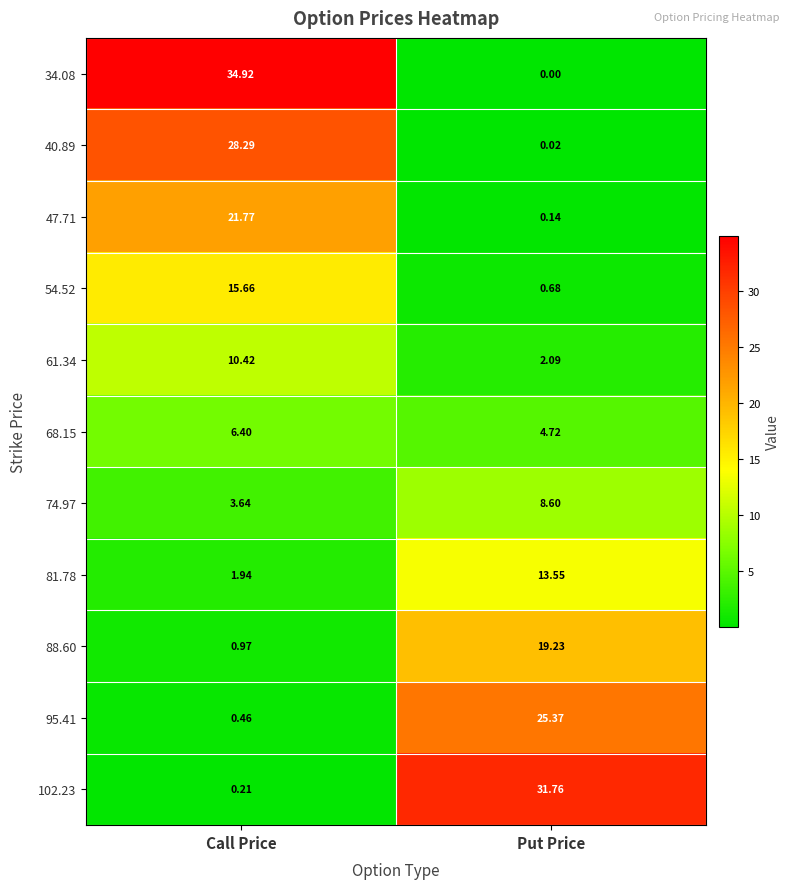

List the labels in order of 34.08 value, smallest first.

Put Price, Call Price